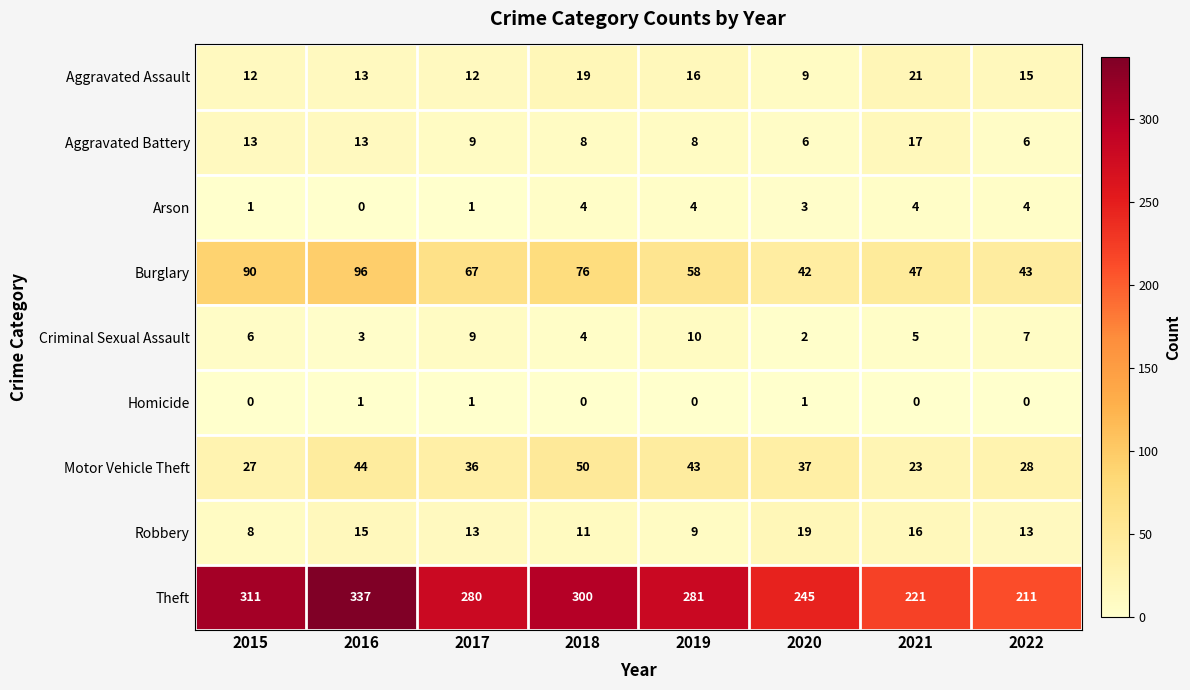

What is the sum of all Aggravated Assault values?

117